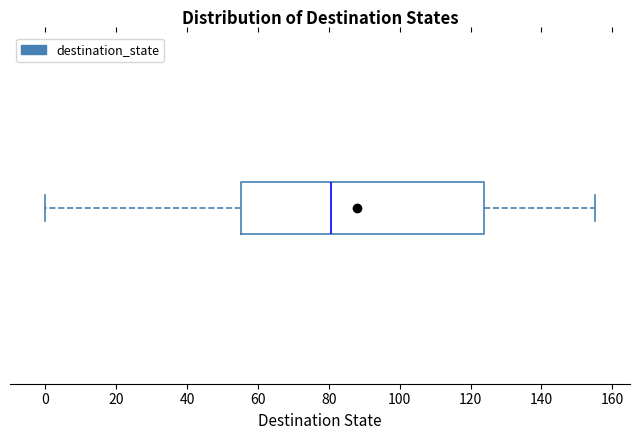

Read this box plot against the x-axis: the position of the median line, the range covered by the box, and the ends of both whiskers. The values are not printed on the chart, so give them approximately, as read against the axis.

median 80, box 56 to 124, whiskers 0 to 156